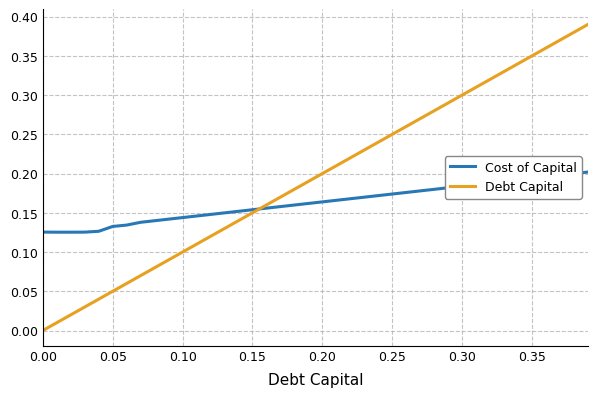

Rank the series by their maximum value, from highest to lowest.

Debt Capital, Cost of Capital